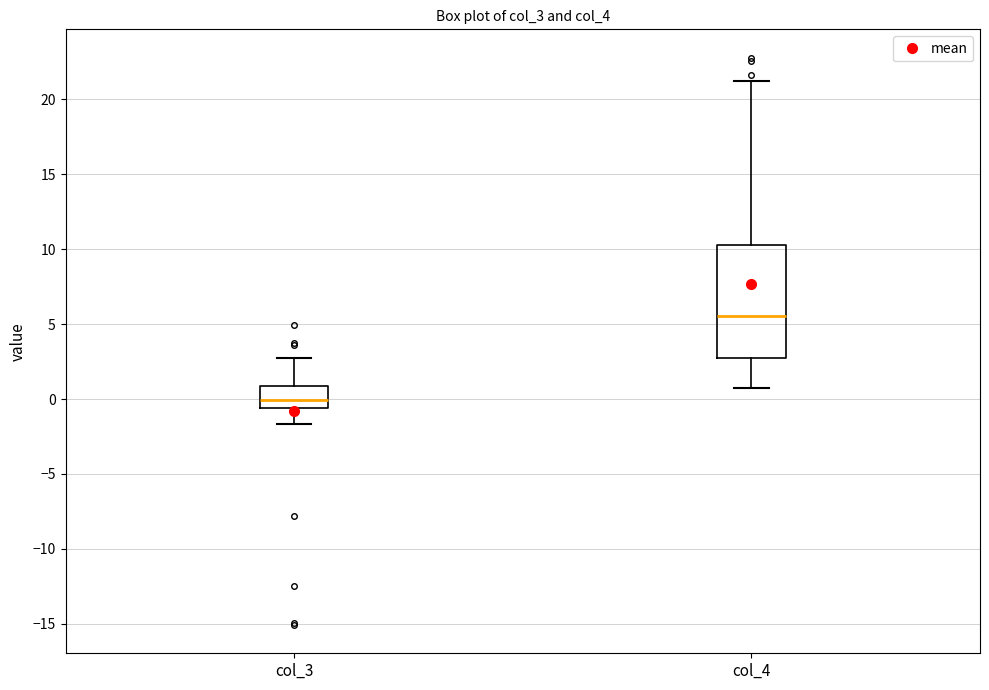

Where is the upper edge of the box for col_3 on the y-axis? The values are not printed on the chart, so give them approximately, as read against the axis.

1.0